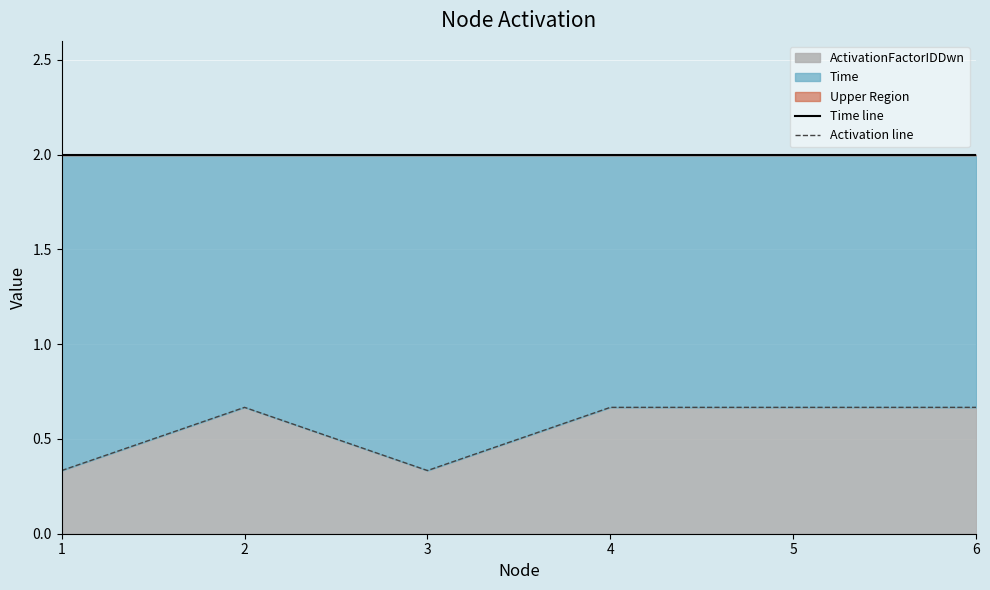

The value of Activation line at 6 is 0.9. True or false?

False